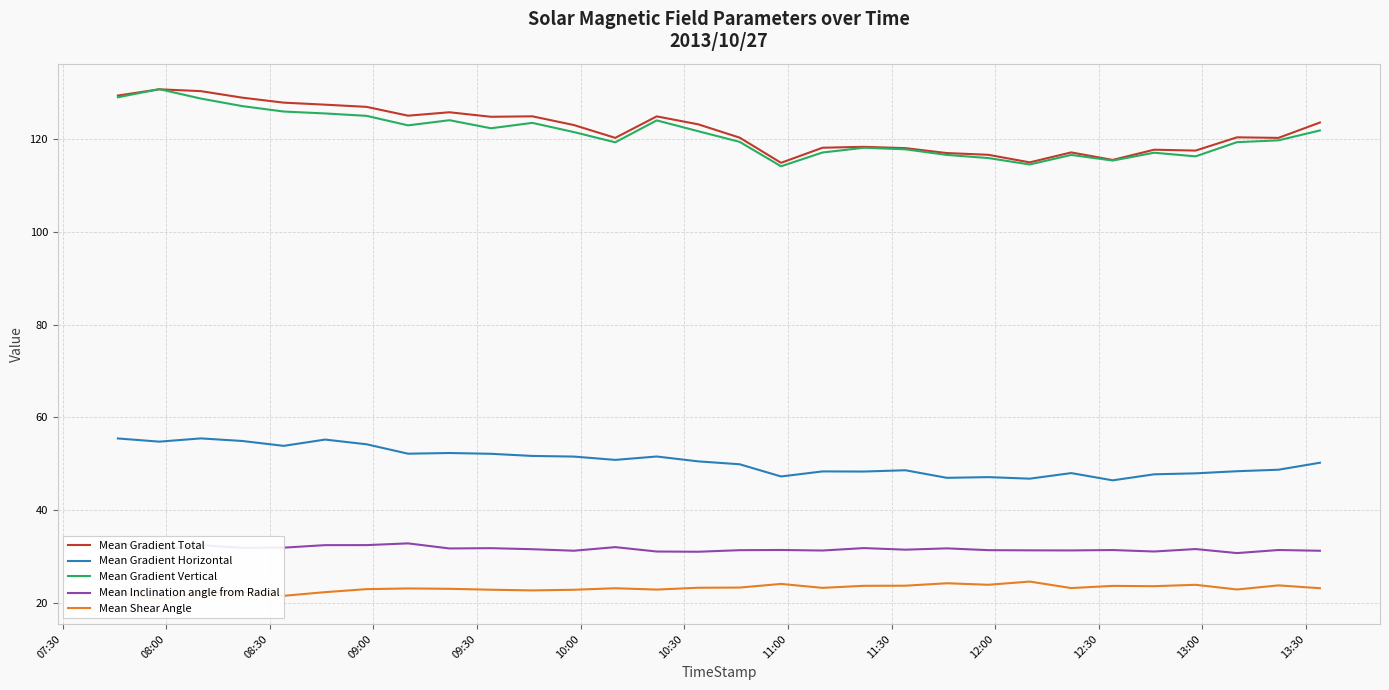

Which series has the largest total across all categories?

Mean Gradient Total